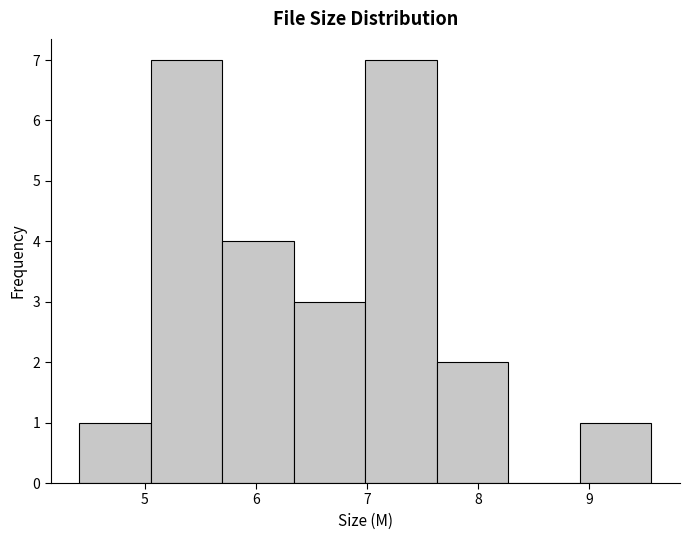

Reading left to right, transcribe this chart: for each bar, give the range it covers on the x-axis and its height. Neither the bar edges nor the heights are printed on the chart, so give them approximately, as read against the axes.

4.4 to 5.1: 1
5.1 to 5.7: 7
5.7 to 6.3: 4
6.3 to 7.0: 3
7.0 to 7.6: 7
7.6 to 8.3: 2
8.3 to 8.9: 0
8.9 to 9.6: 1